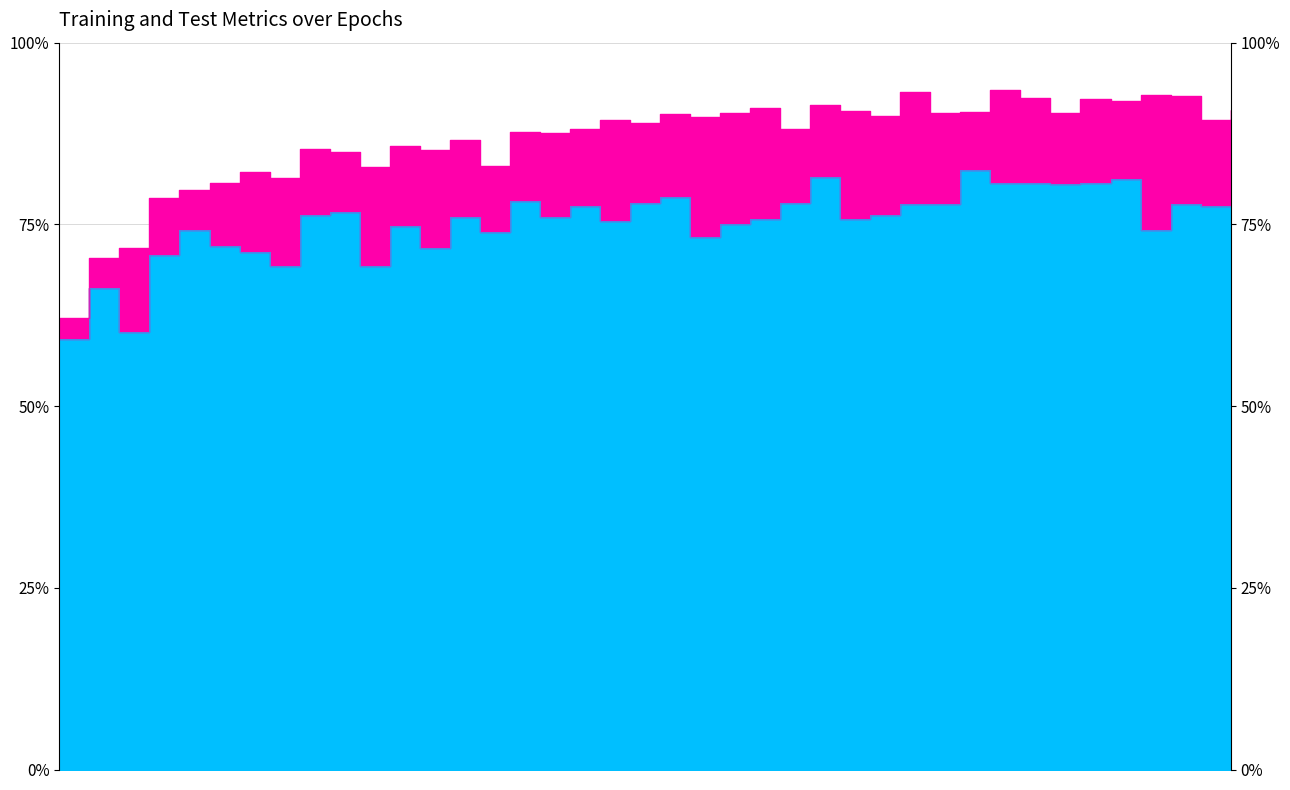

At which category is the sum across all series the highest?

32